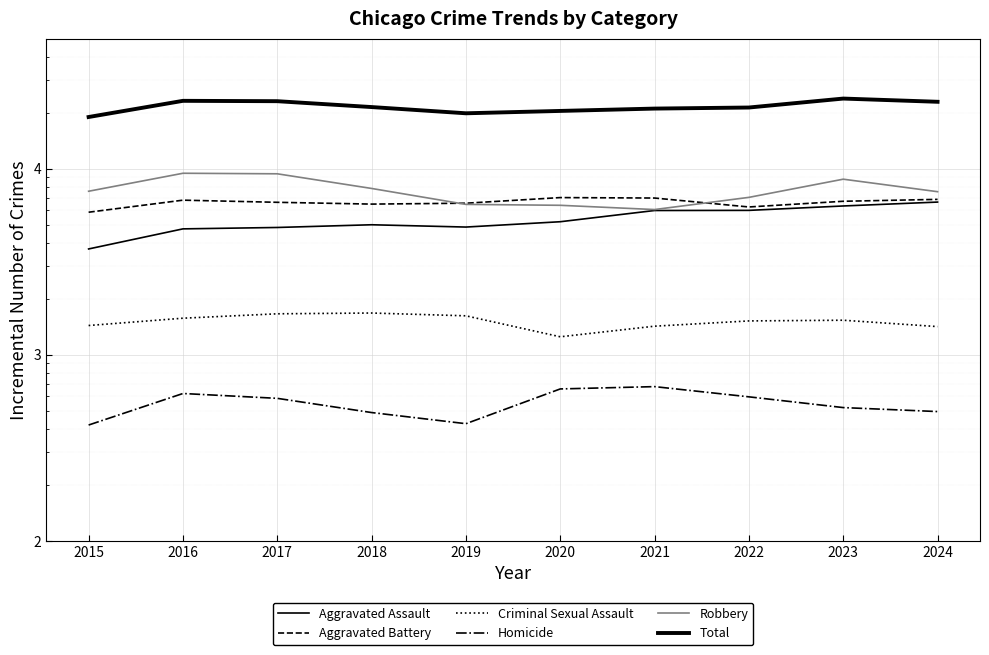

Does the chart display data point markers on the line(s)?

No